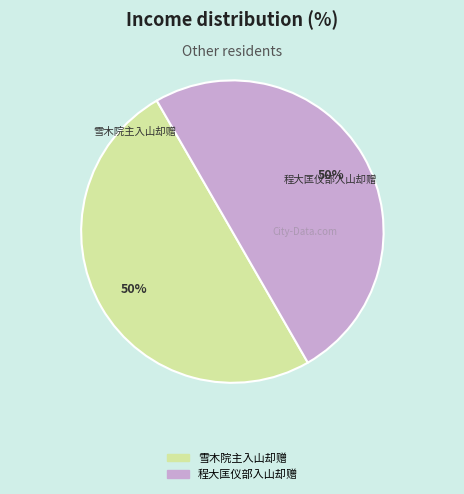

Count the number of slices in the pie.

2